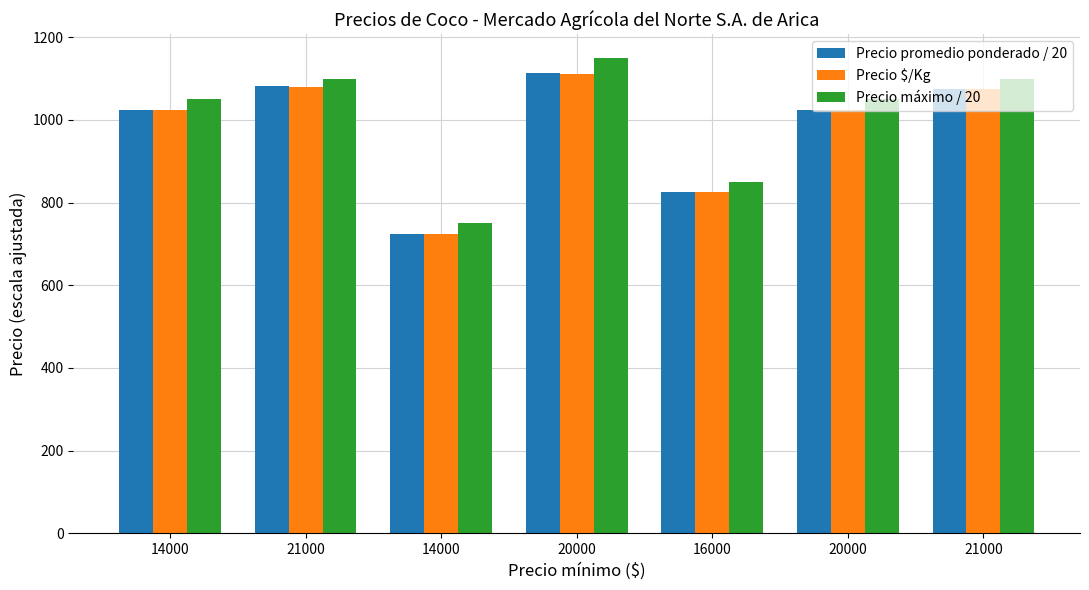

Does the chart contain stacked bars?

No